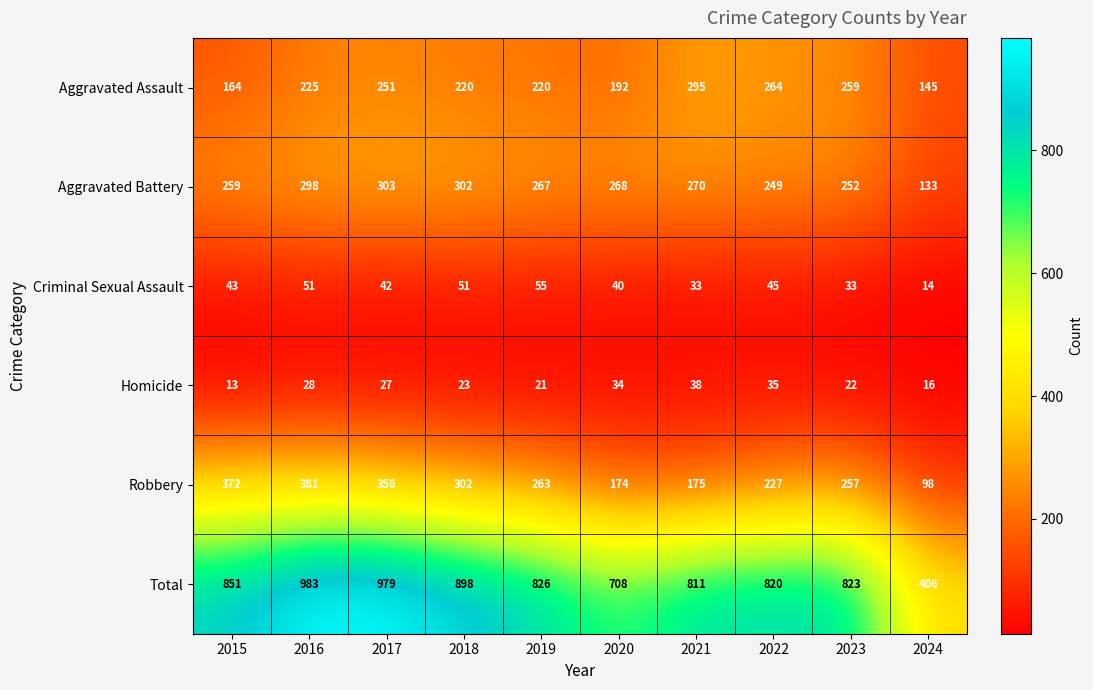

What is the minimum value shown in the chart?

13